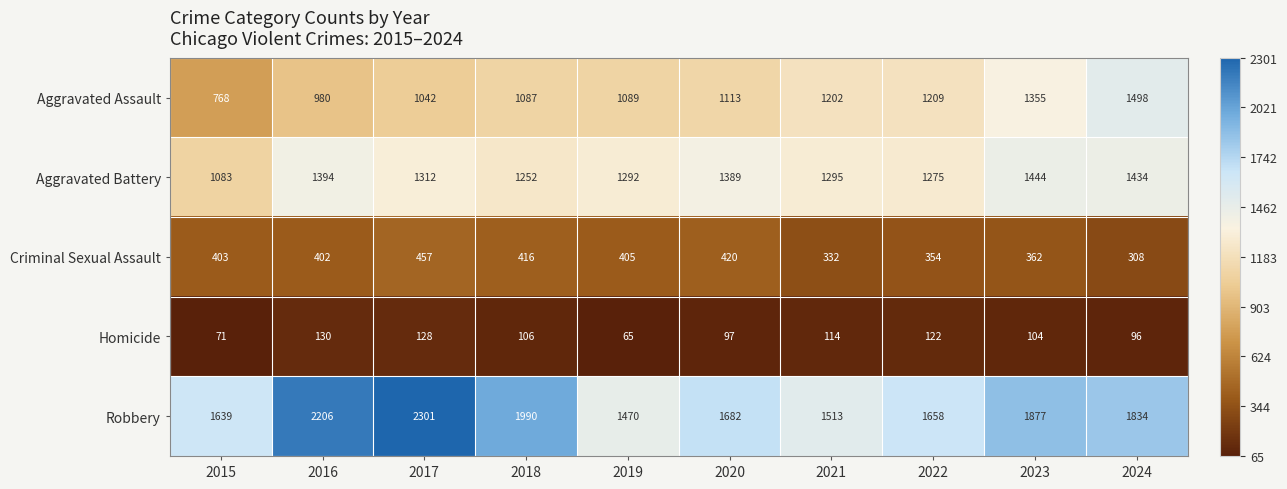

The value of Aggravated Battery at 2022 is 692. True or false?

False